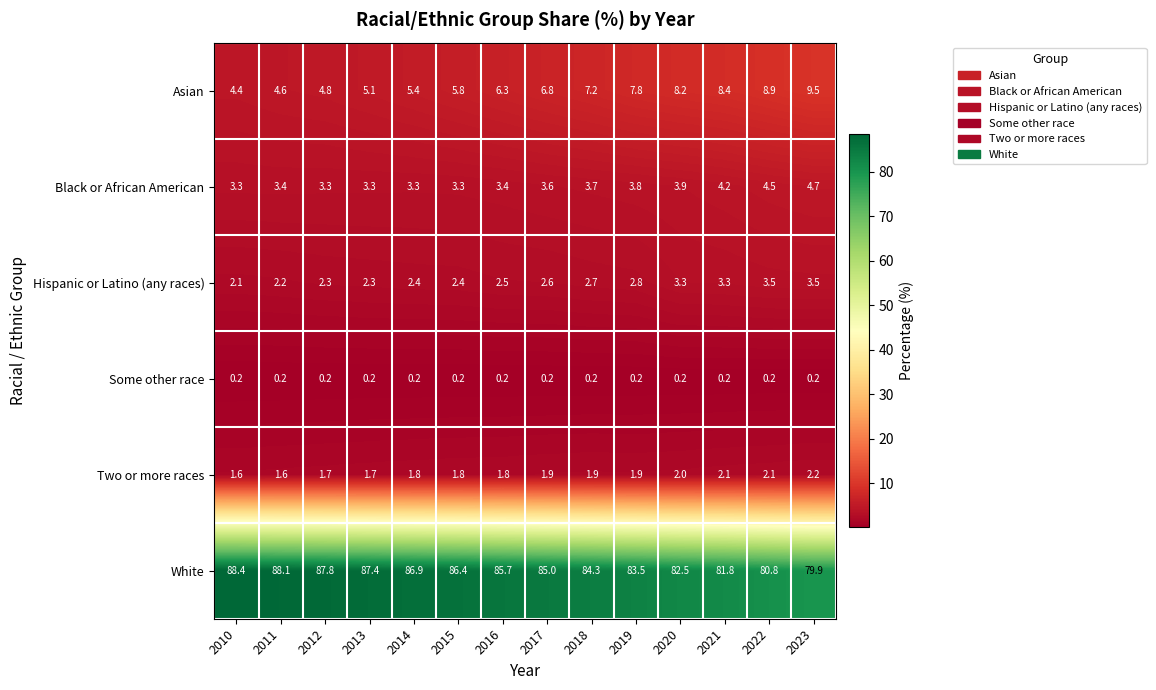

What is the lowest value of the Two or more races series?

1.6